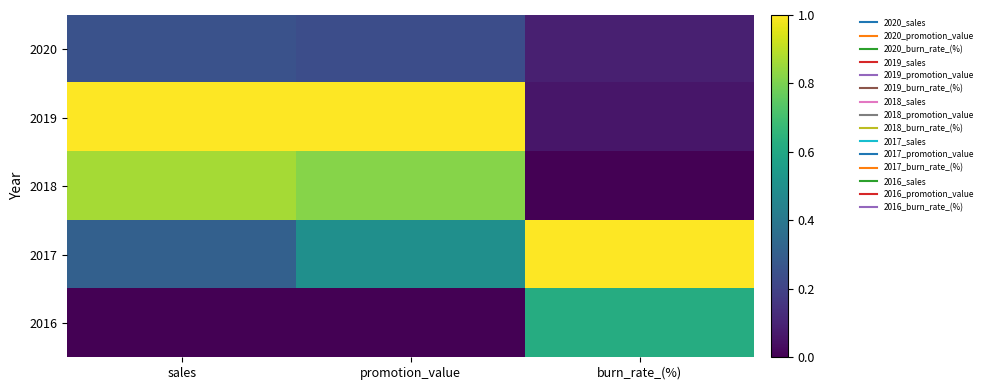

At how many categories does at least one series exceed 0?

3